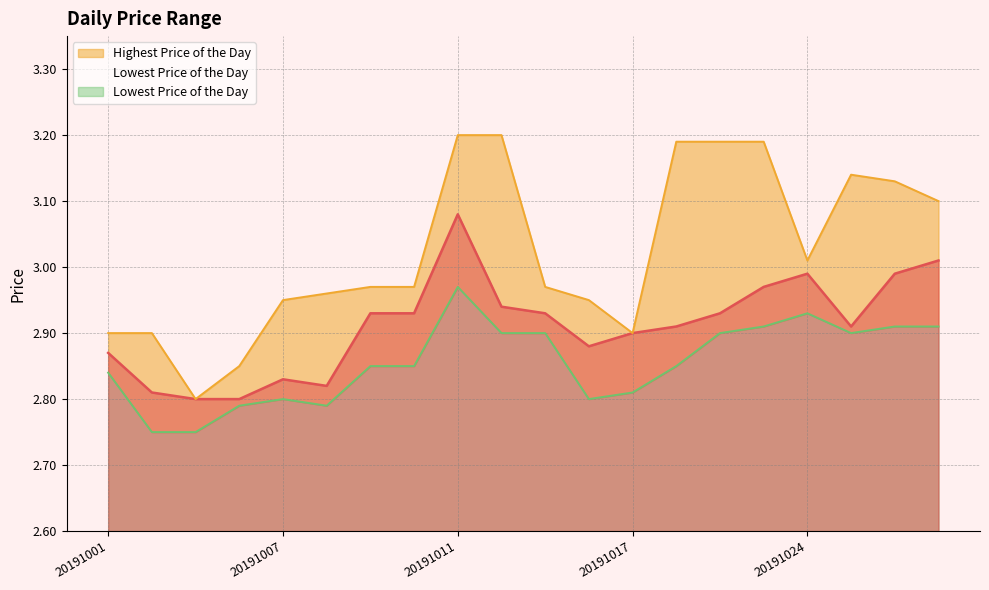

What is the value of the Lowest Price of the Day point at the 6th from the left?

2.8